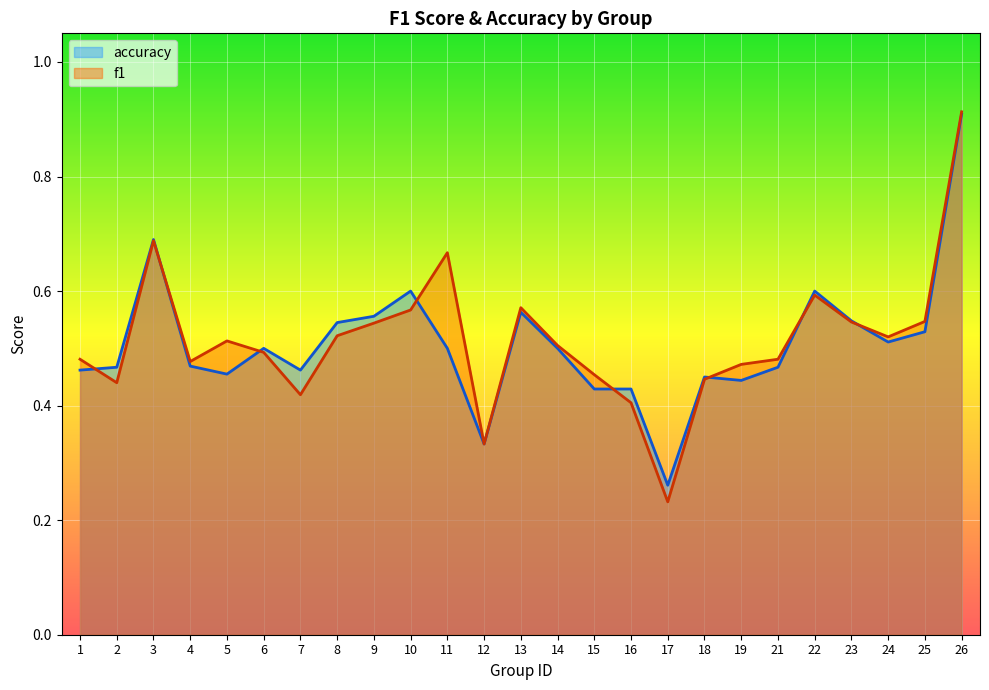

Count the accuracy values in the range 0 to 1.

25